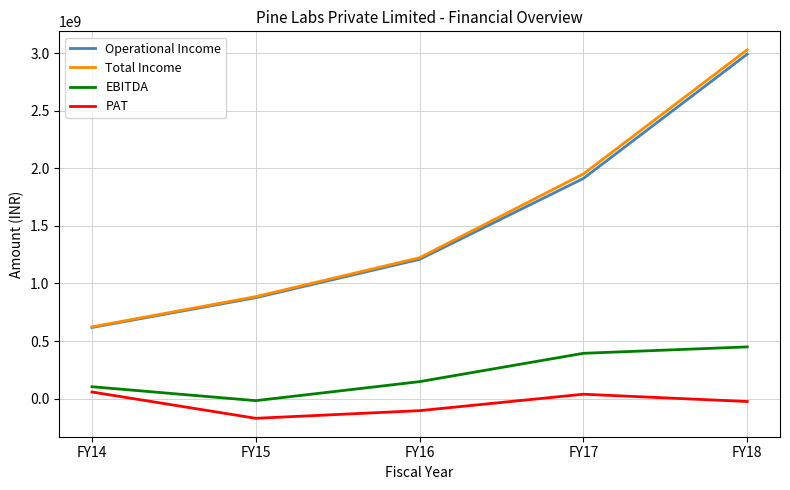

Reading left to right, list all the values displayed in this chart.

Operational Income: 617577334	876607276	1209582591	1912181648	2991712900
Total Income: 623054261	885826253	1223564038	1951551177	3029745288
EBITDA: 103056950	-17766282	147423904	393423049	449024993
PAT: 57460234	-171031650	-104591810	38053754	-25162692